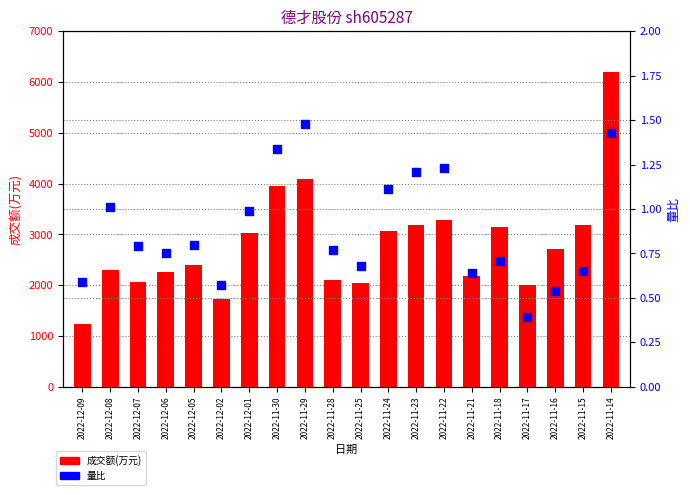

Which series has the largest total across all categories?

成交额(万元)